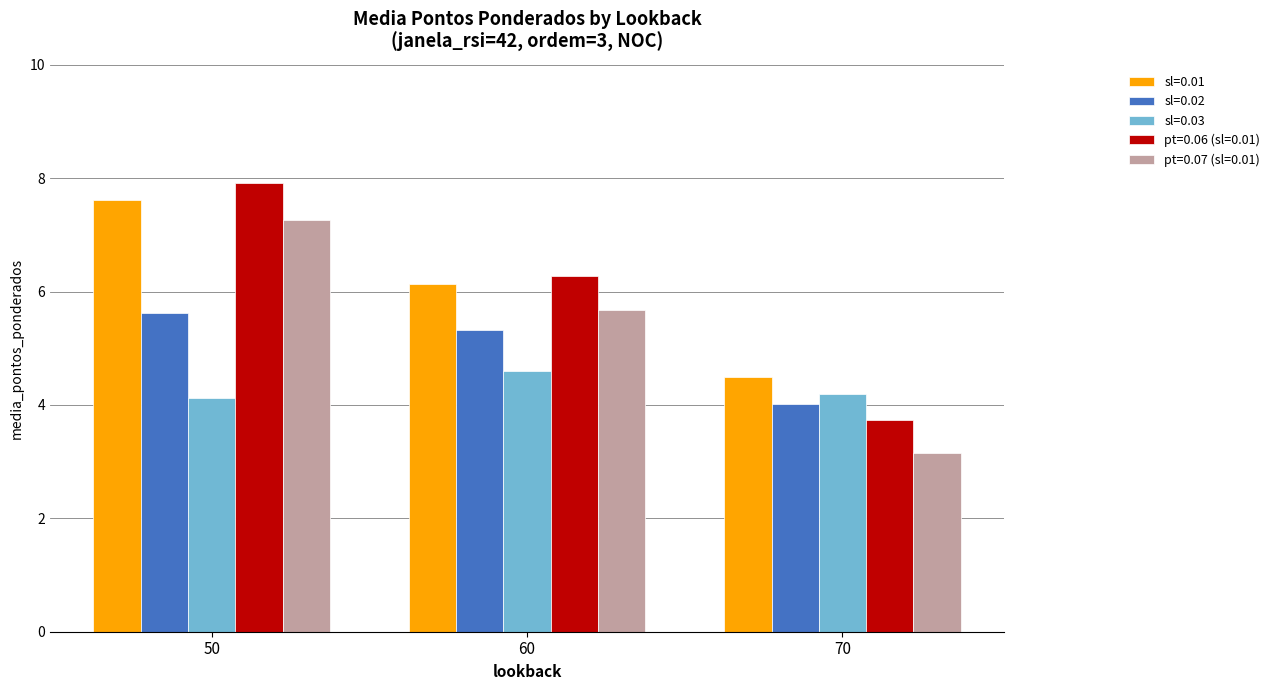

What is the value of the pt=0.07 (sl=0.01) bar at the 1st from the left?

7.3